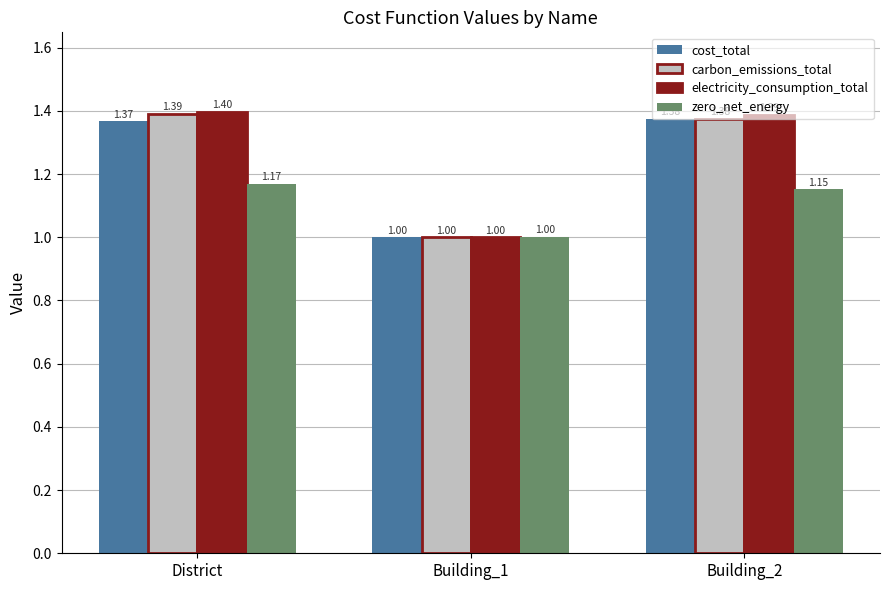

At how many categories does at least one series exceed 1?

3